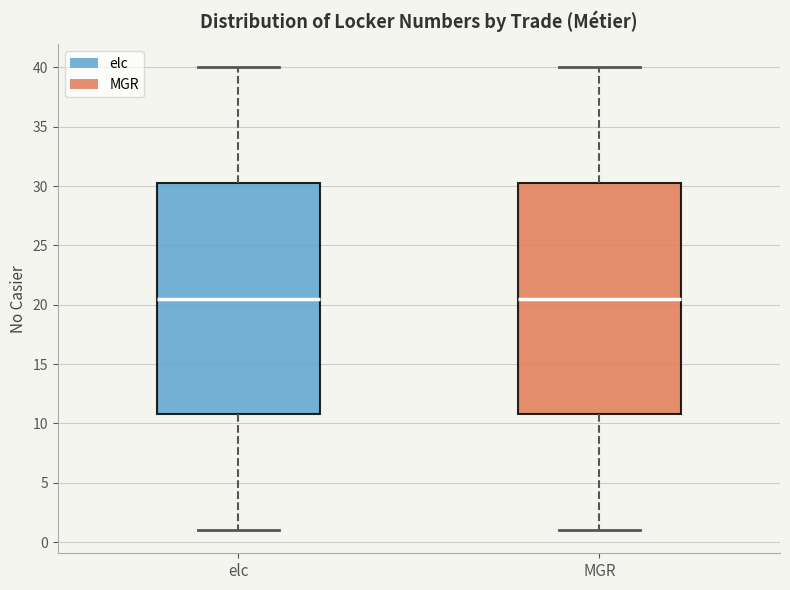

Reading left to right, transcribe this box plot: for each box, give where its median line is, the range the box spans, and where its two whiskers end, as read against the y-axis. The values are not printed on the chart, so give them approximately, as read against the axis.

elc: median 20.5, box 11.0 to 30.5, whiskers 1.0 to 40.0
MGR: median 20.5, box 11.0 to 30.5, whiskers 1.0 to 40.0